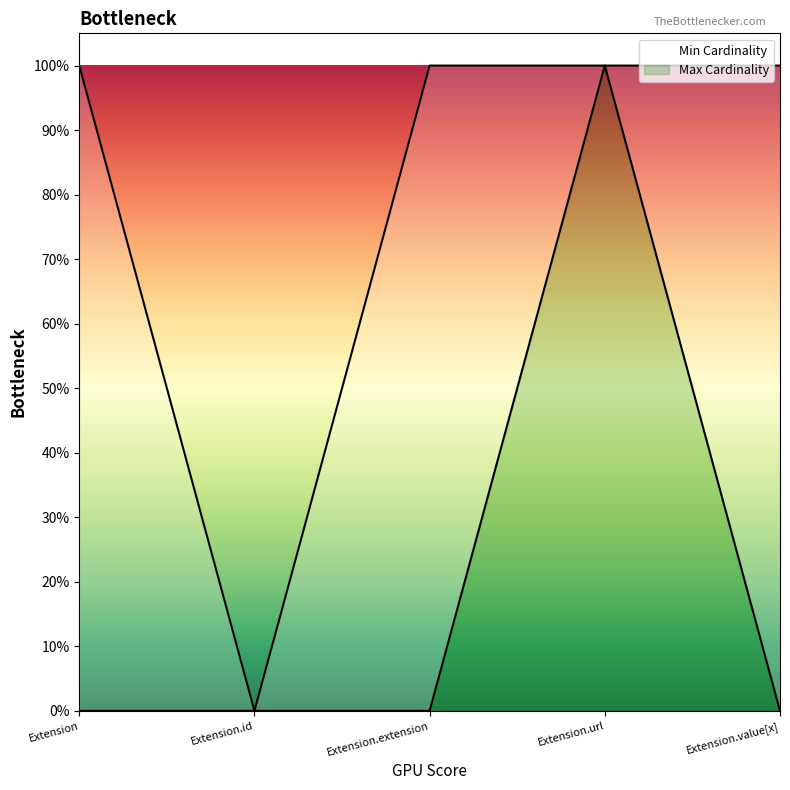

True or false: Min Cardinality and Max Cardinality intersect in this chart.

False